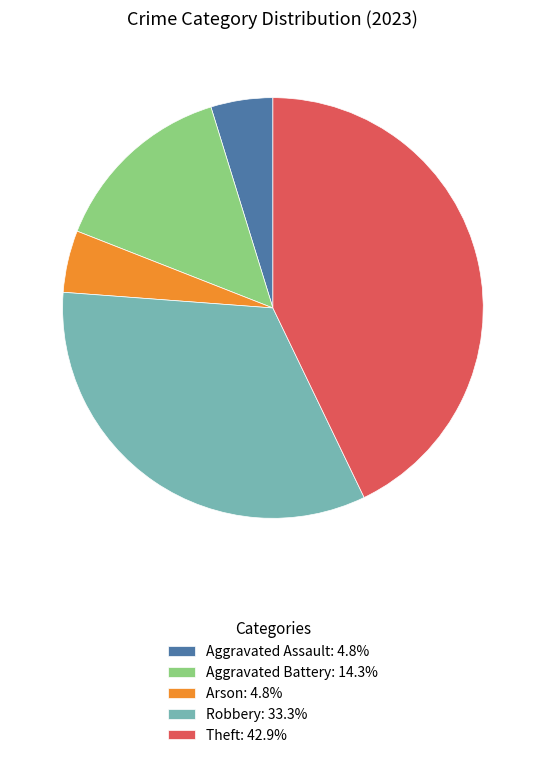

Does Aggravated Assault: 4.8% represent more than half of the total?

No